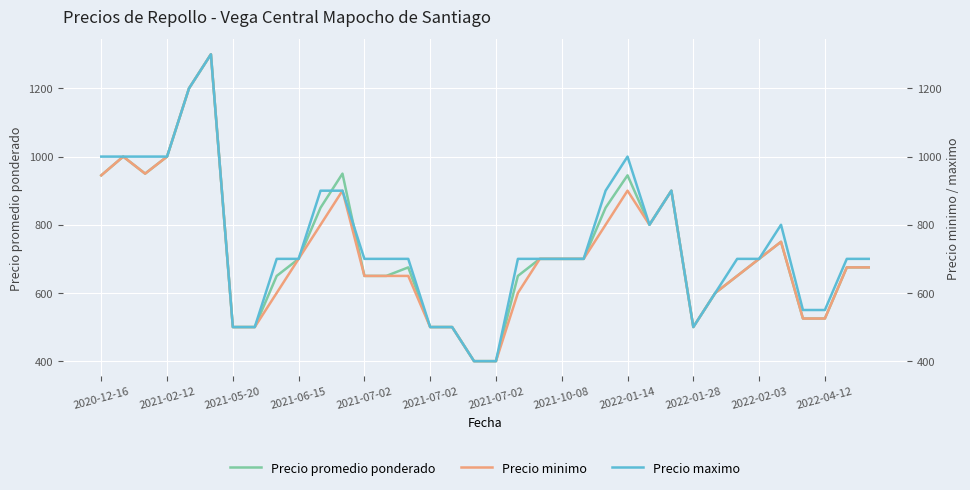

Which series has the largest total across all categories?

Precio maximo